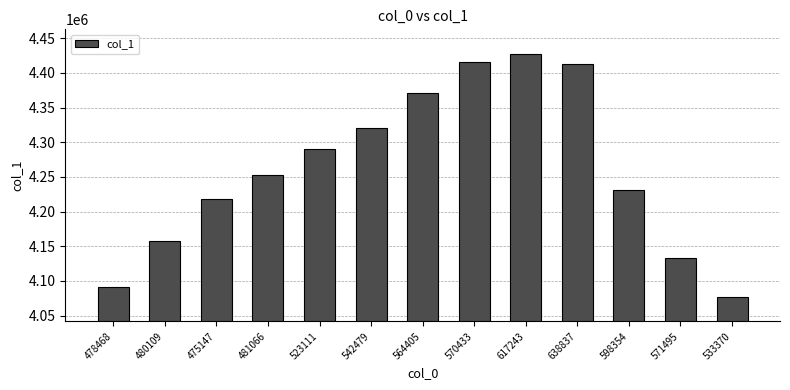

What is the difference between the maximum and minimum values?

350975